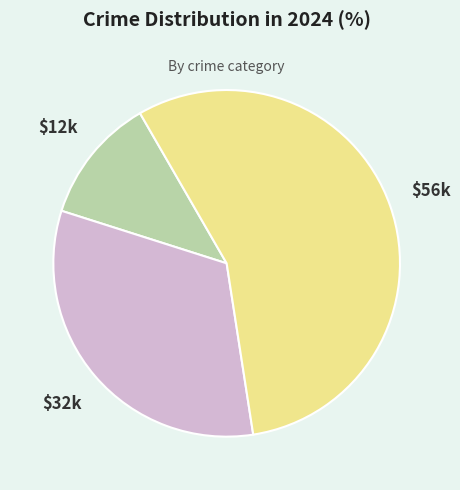

Is there any slice that represents more than half of the pie?

Yes